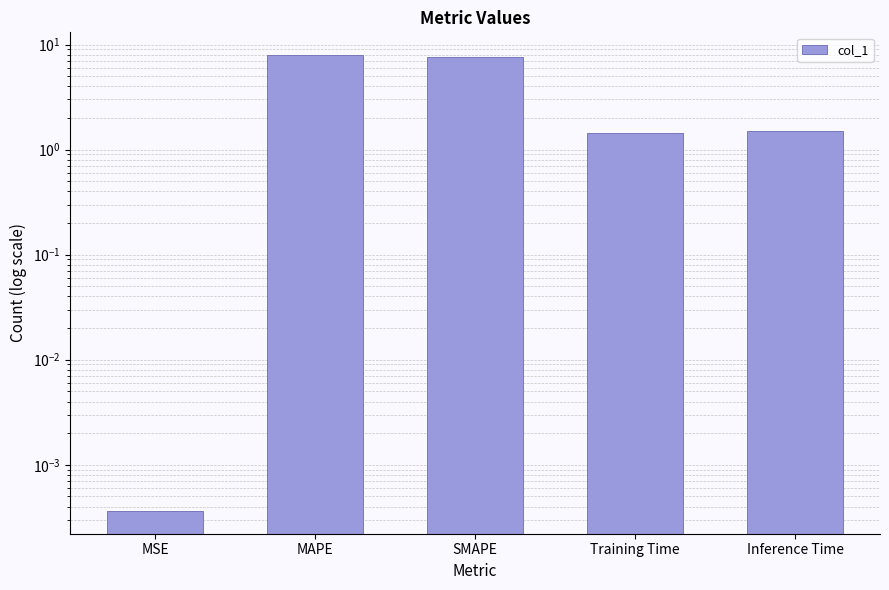

Reading left to right, transcribe all the data shown in this chart.

MSE=0.0	MAPE=7.9	SMAPE=7.6	Training Time=1.4	Inference Time=1.5